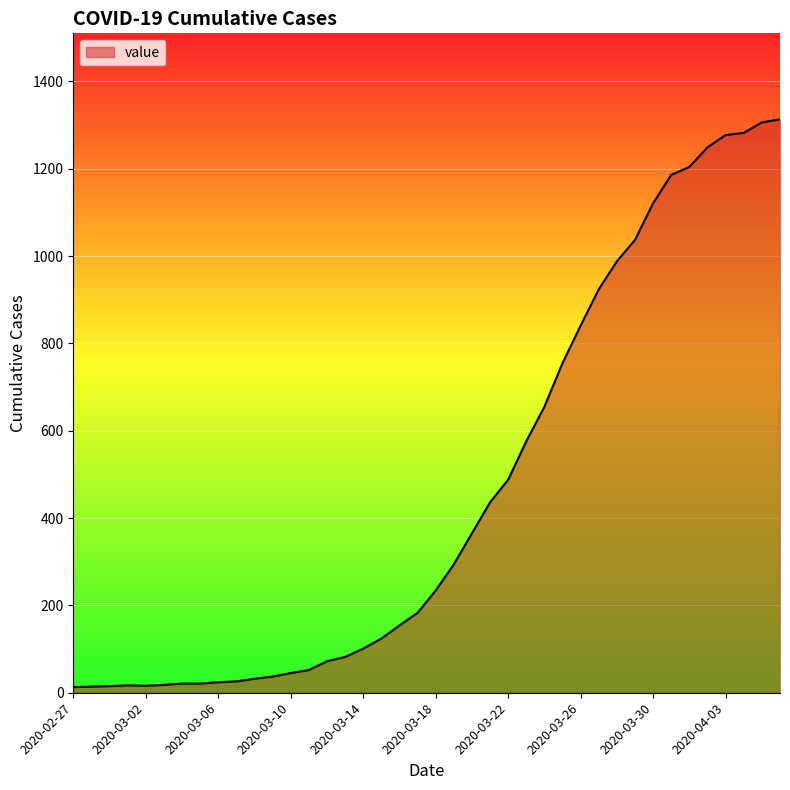

What is the difference between the maximum and minimum values?

1300